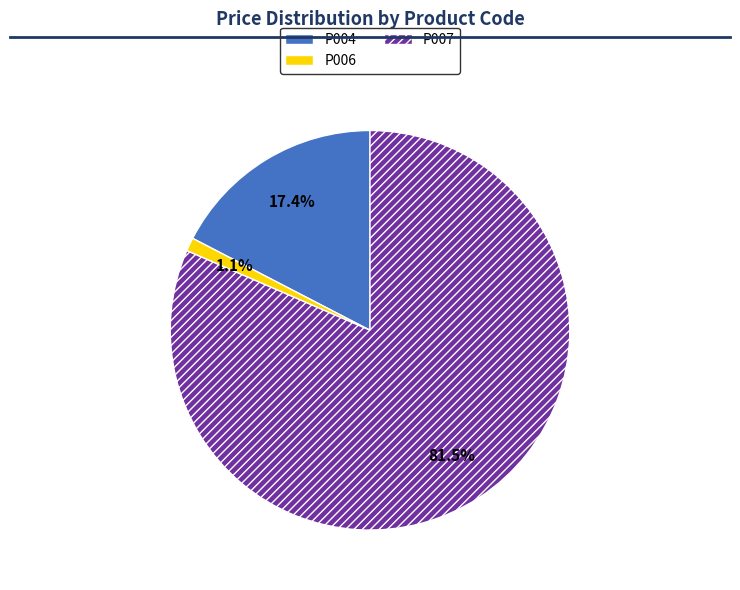

Does any single category account for the majority?

Yes